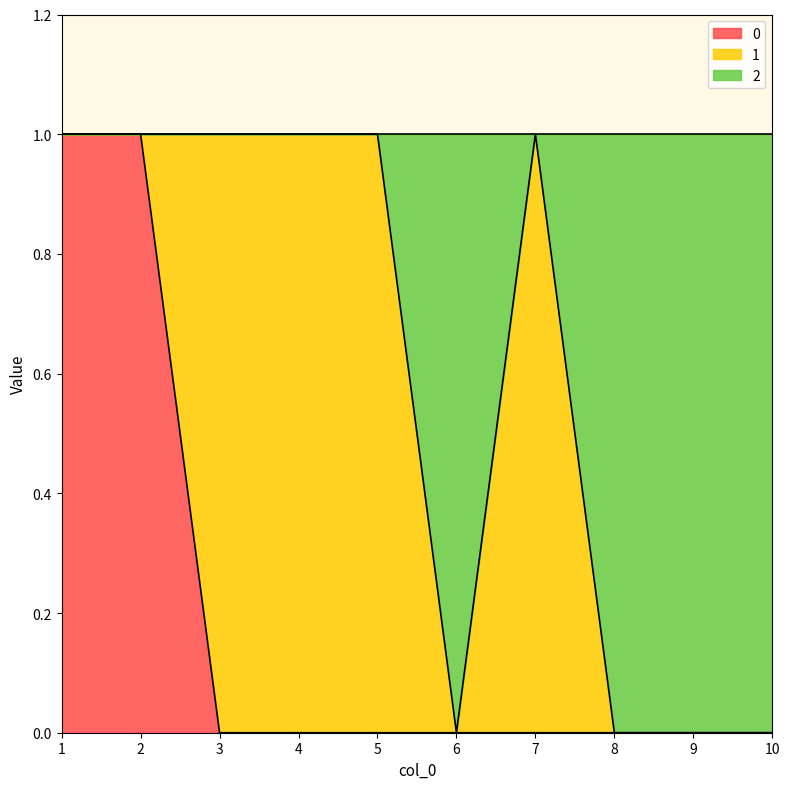

True or false: 2 has more than 1 interior local peaks.

False